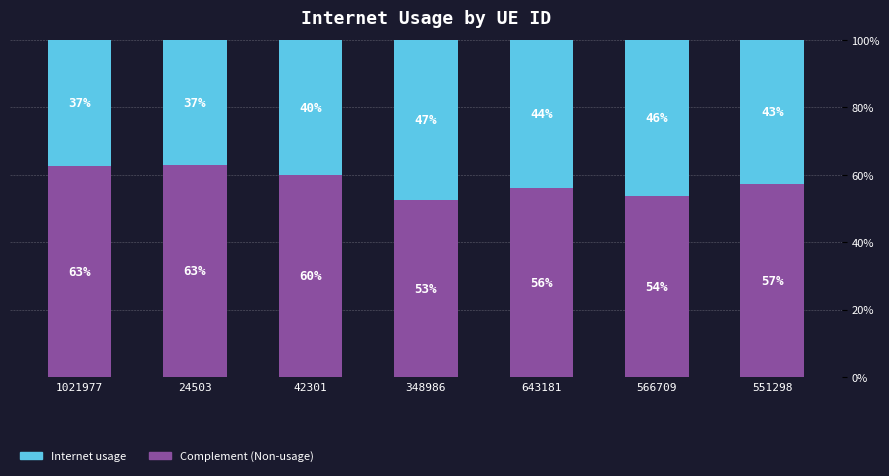

What value does the Complement (Non-usage) series have at 566709?

0.5